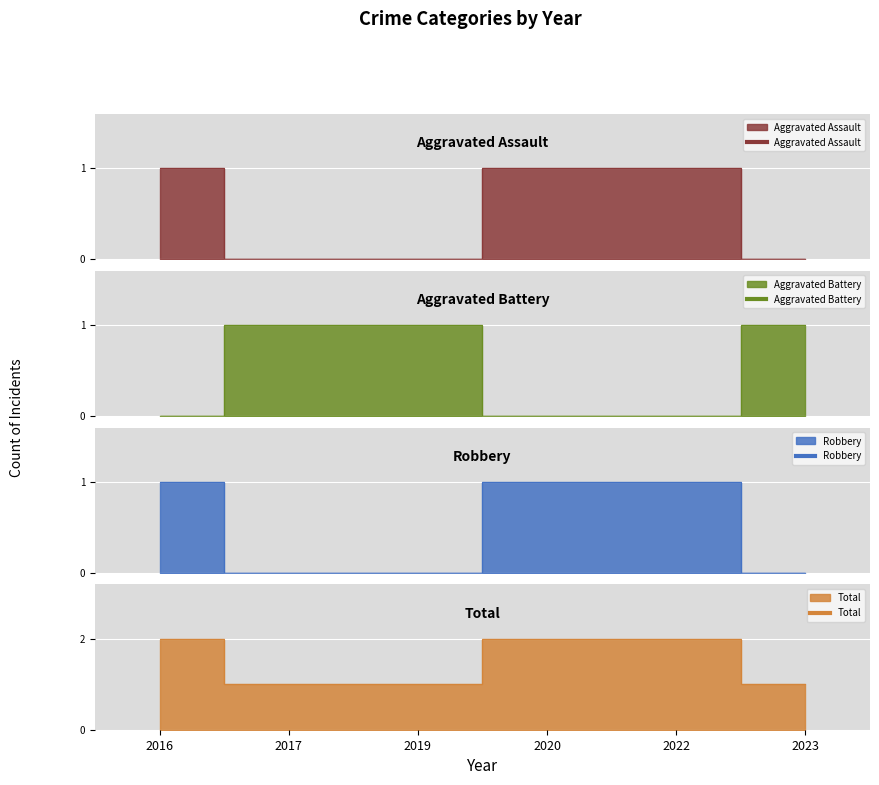

Which series has the largest total across all categories?

Total